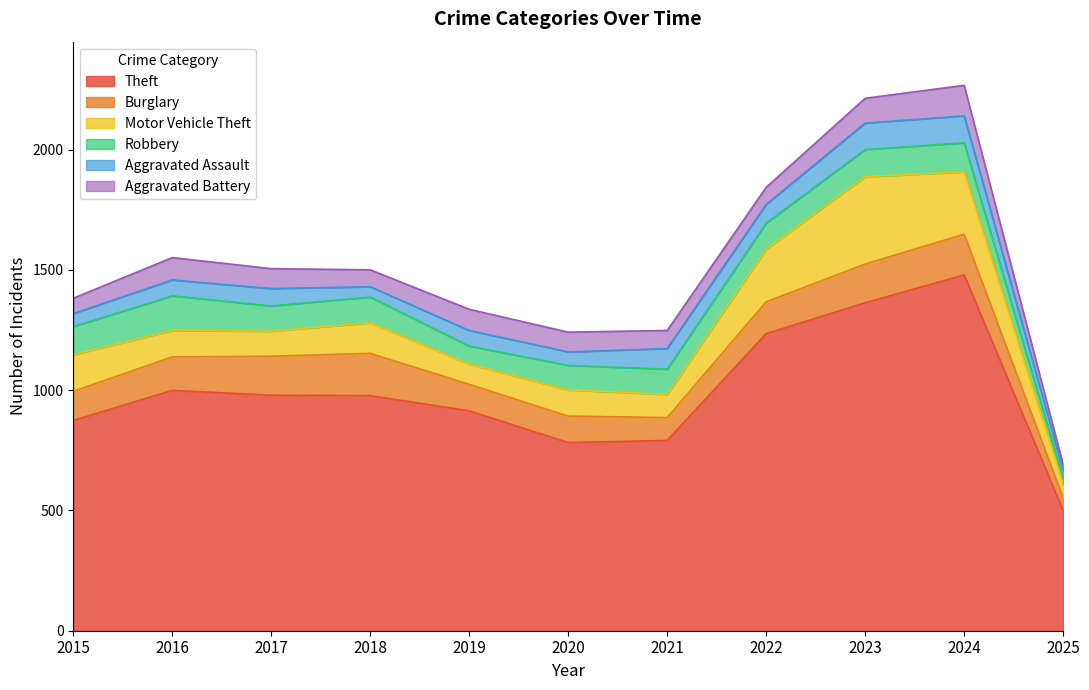

What is the value of the Aggravated Assault point at the 5th from the left?

65